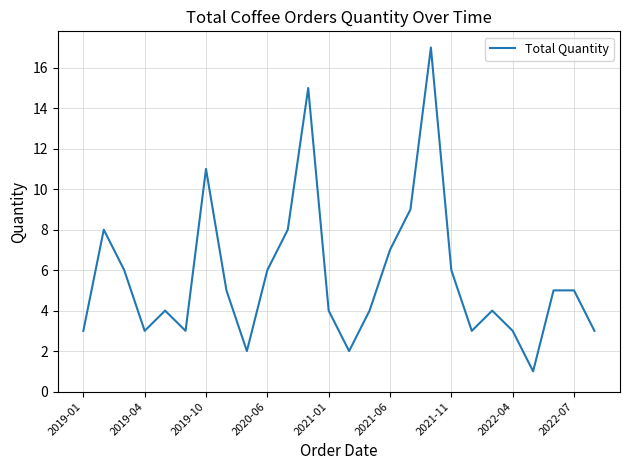

What is the difference between the maximum and minimum values?

16